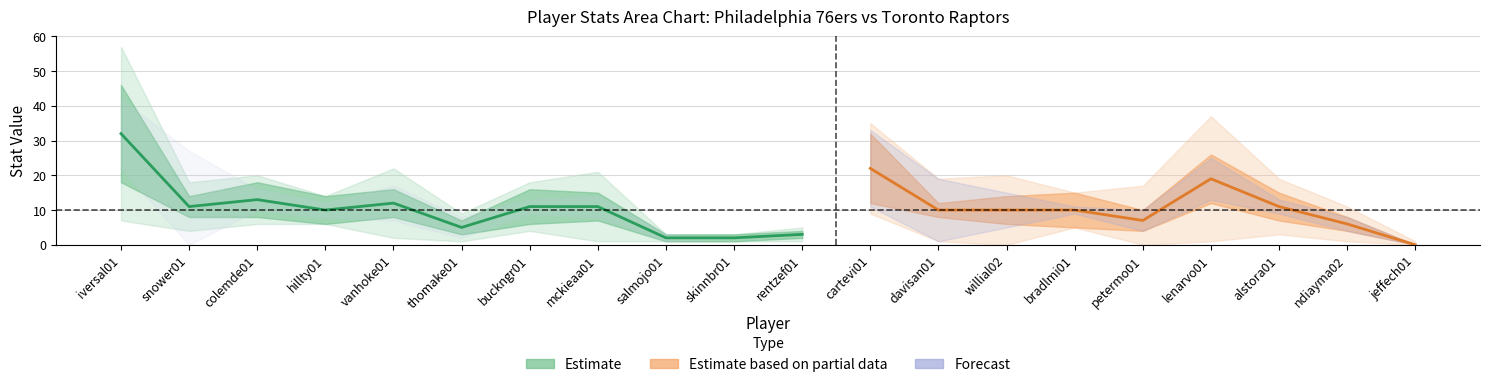

At which category is the sum across all series the highest?

iversal01